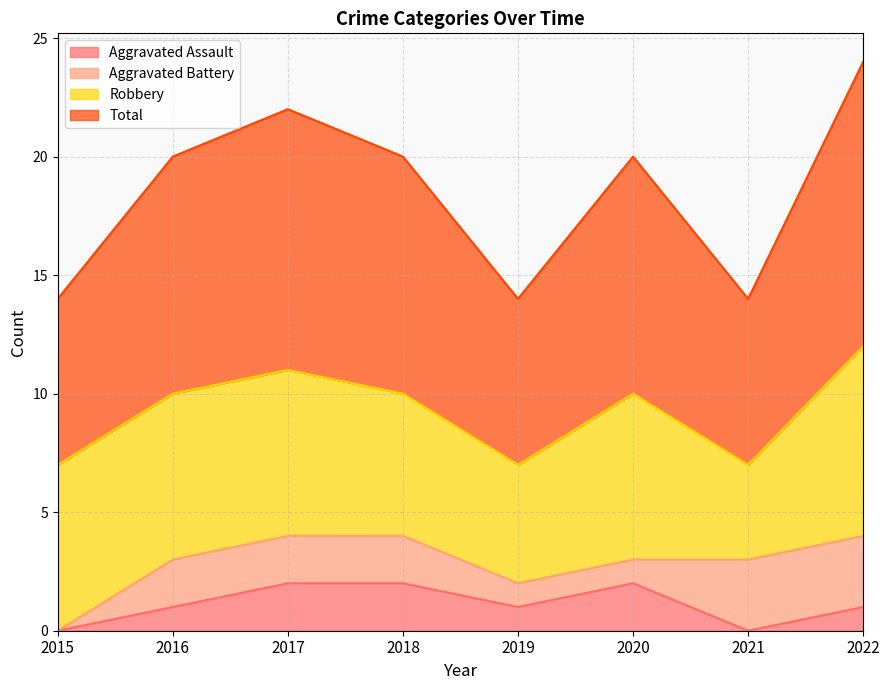

The Aggravated Assault series shows 0 at 2015. True or false?

True